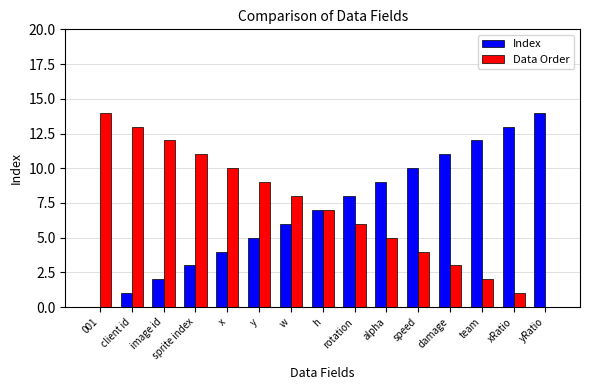

How many categories are shown in the chart?

15